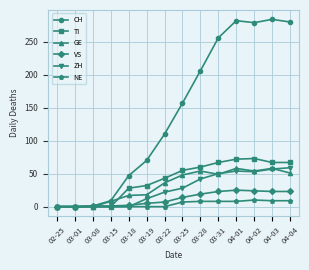

The value of NE at 03-01 is 0. True or false?

True